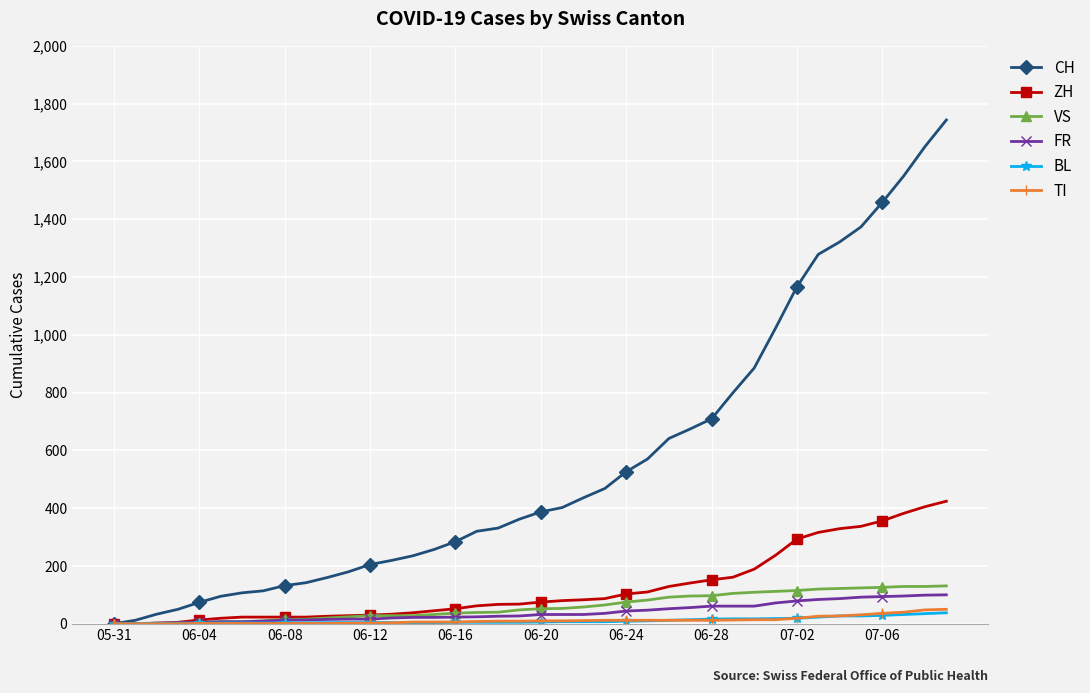

Which series has the largest total across all categories?

CH